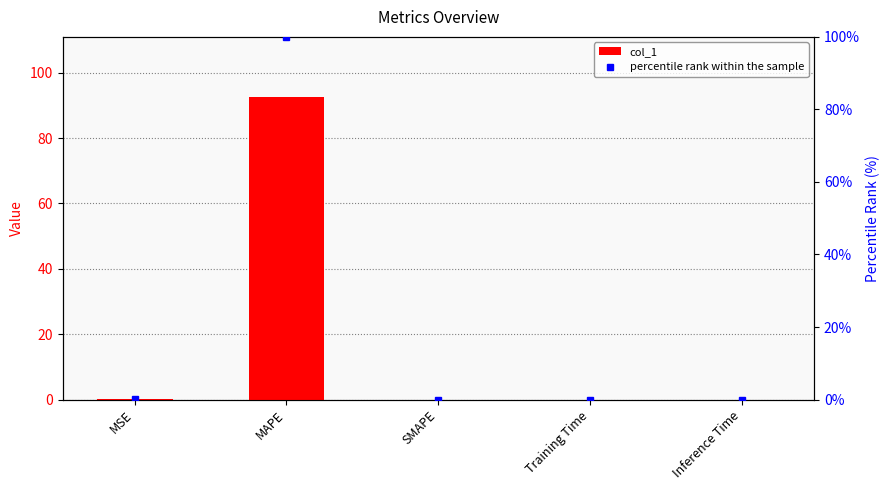

What are all the series names shown in the legend?

col_1, percentile rank within the sample